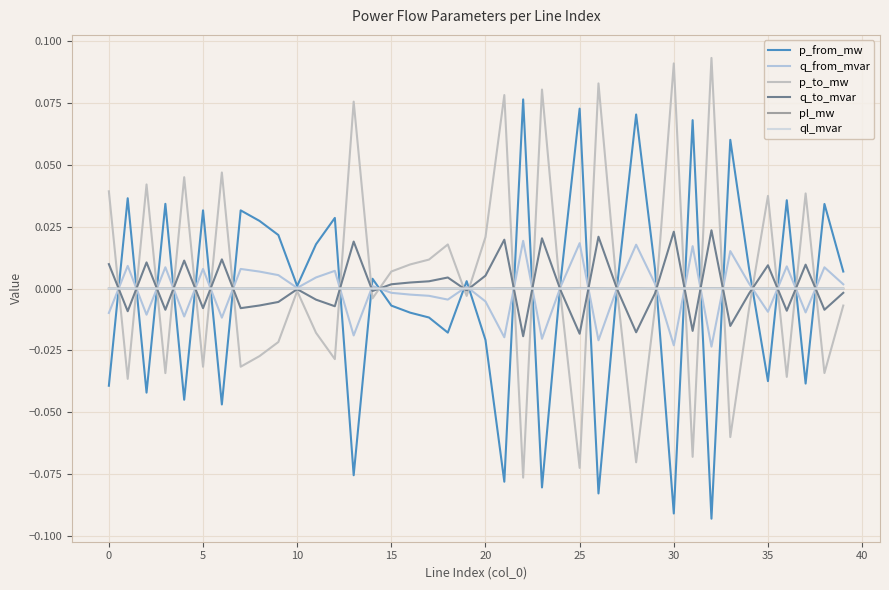

Reading left to right, extract all data points from this chart.

p_from_mw: -0.0	0.0	-0.0	0.0	-0.0	0.0	-0.0	0.0	0.0	0.0	0.0	0.0	0.0	-0.1	0.0	-0.0	-0.0	-0.0	-0.0	0.0	-0.0	-0.1	0.1	-0.1	0.0	0.1	-0.1	0.0	0.1	0.0	-0.1	0.1	-0.1	0.1	0.0	-0.0	0.0	-0.0	0.0	0.0
q_from_mvar: -0.0	0.0	-0.0	0.0	-0.0	0.0	-0.0	0.0	0.0	0.0	0.0	0.0	0.0	-0.0	0.0	-0.0	-0.0	-0.0	-0.0	0.0	-0.0	-0.0	0.0	-0.0	0.0	0.0	-0.0	0.0	0.0	0.0	-0.0	0.0	-0.0	0.0	0.0	-0.0	0.0	-0.0	0.0	0.0
p_to_mw: 0.0	-0.0	0.0	-0.0	0.0	-0.0	0.0	-0.0	-0.0	-0.0	-0.0	-0.0	-0.0	0.1	-0.0	0.0	0.0	0.0	0.0	-0.0	0.0	0.1	-0.1	0.1	-0.0	-0.1	0.1	-0.0	-0.1	-0.0	0.1	-0.1	0.1	-0.1	-0.0	0.0	-0.0	0.0	-0.0	-0.0
q_to_mvar: 0.0	-0.0	0.0	-0.0	0.0	-0.0	0.0	-0.0	-0.0	-0.0	-0.0	-0.0	-0.0	0.0	-0.0	0.0	0.0	0.0	0.0	-0.0	0.0	0.0	-0.0	0.0	-0.0	-0.0	0.0	-0.0	-0.0	-0.0	0.0	-0.0	0.0	-0.0	-0.0	0.0	-0.0	0.0	-0.0	-0.0
pl_mw: 0.0	0.0	0.0	0.0	0.0	0.0	0.0	0.0	0.0	0.0	0.0	0.0	0.0	0.0	0.0	0.0	0.0	0.0	0.0	0.0	0.0	0.0	0.0	0.0	0.0	0.0	0.0	0.0	0.0	0.0	0.0	0.0	0.0	0.0	0.0	0.0	0.0	0.0	0.0	0.0
ql_mvar: 0.0	0.0	0.0	0.0	0.0	0.0	0.0	0.0	0.0	0.0	-0.0	0.0	0.0	0.0	-0.0	0.0	0.0	0.0	0.0	-0.0	0.0	0.0	0.0	0.0	-0.0	0.0	0.0	-0.0	0.0	0.0	0.0	0.0	0.0	0.0	0.0	0.0	0.0	0.0	0.0	0.0